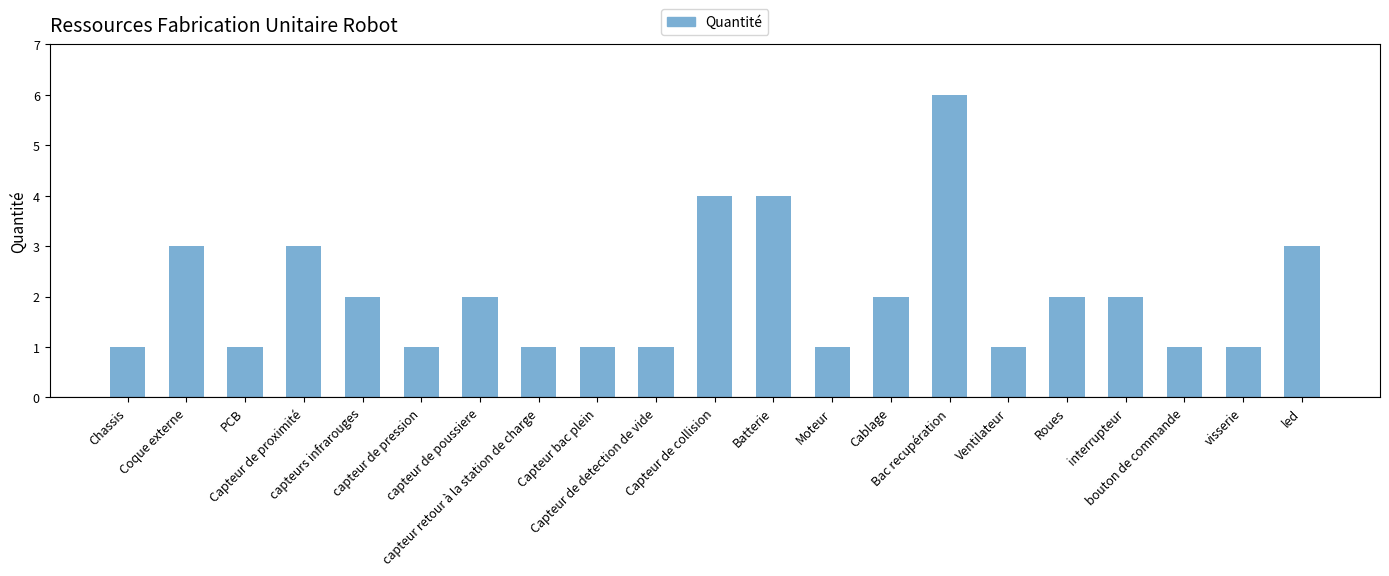

How many data points are less than 2?

10